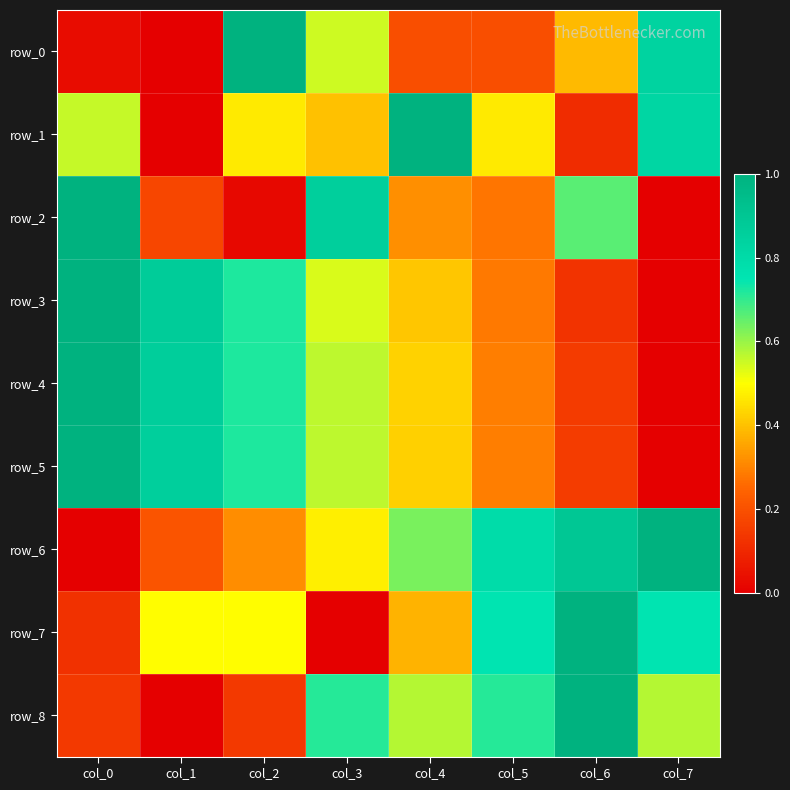

Reading right to left, list all the values displayed in this chart.

row_0: col_7=0.8	col_6=0.4	col_5=0.2	col_4=0.2	col_3=0.5	col_2=1.0	col_1=0.0	col_0=0.0
row_1: col_7=0.8	col_6=0.1	col_5=0.5	col_4=1.0	col_3=0.4	col_2=0.5	col_1=0.0	col_0=0.6
row_2: col_7=0.0	col_6=0.7	col_5=0.3	col_4=0.3	col_3=0.9	col_2=0.0	col_1=0.2	col_0=1.0
row_3: col_7=0.0	col_6=0.1	col_5=0.3	col_4=0.4	col_3=0.5	col_2=0.7	col_1=0.9	col_0=1.0
row_4: col_7=0.0	col_6=0.1	col_5=0.3	col_4=0.4	col_3=0.6	col_2=0.7	col_1=0.9	col_0=1.0
row_5: col_7=0.0	col_6=0.1	col_5=0.3	col_4=0.4	col_3=0.6	col_2=0.7	col_1=0.9	col_0=1.0
row_6: col_7=1.0	col_6=0.9	col_5=0.8	col_4=0.6	col_3=0.5	col_2=0.3	col_1=0.2	col_0=0.0
row_7: col_7=0.8	col_6=1.0	col_5=0.8	col_4=0.4	col_3=0.0	col_2=0.5	col_1=0.5	col_0=0.1
row_8: col_7=0.6	col_6=1.0	col_5=0.7	col_4=0.6	col_3=0.7	col_2=0.1	col_1=0.0	col_0=0.1